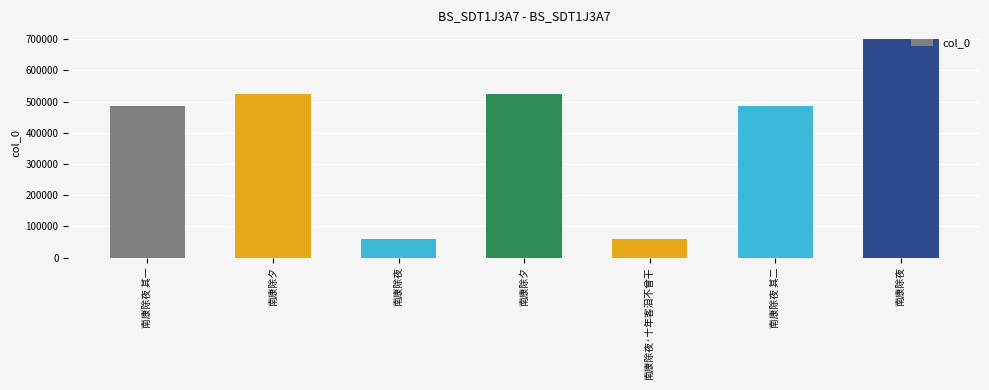

At which category does the chart reach its peak across all series?

南康除夜